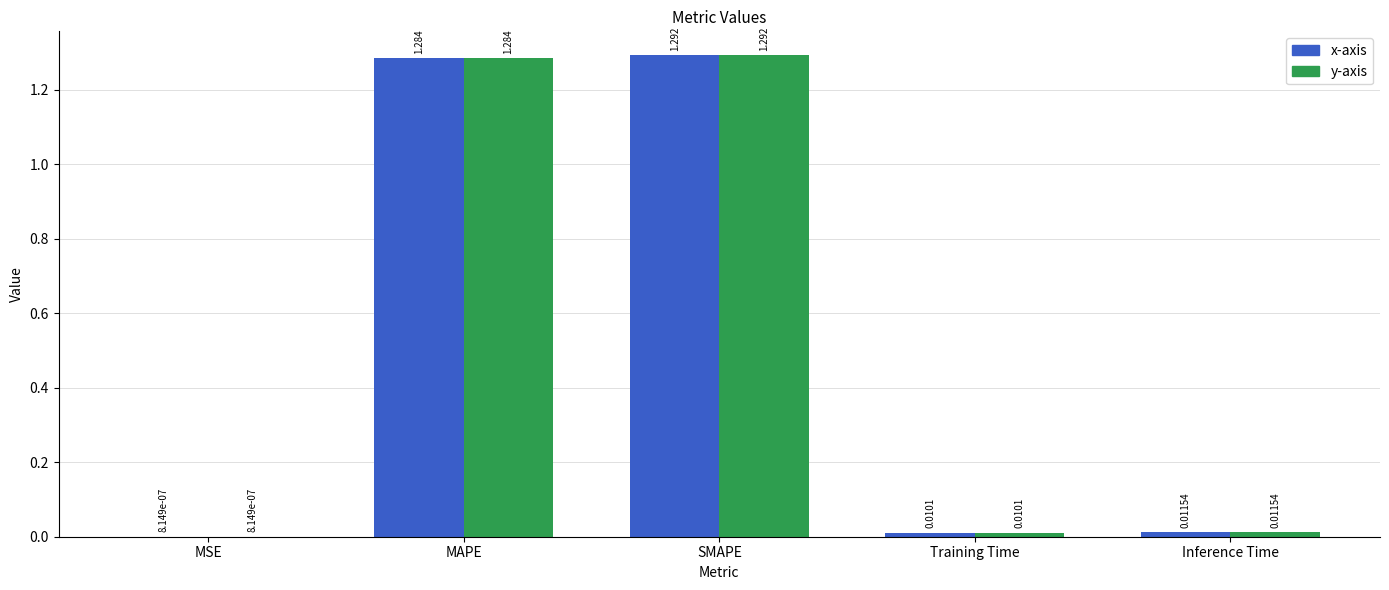

At which category is the sum across all series the highest?

SMAPE